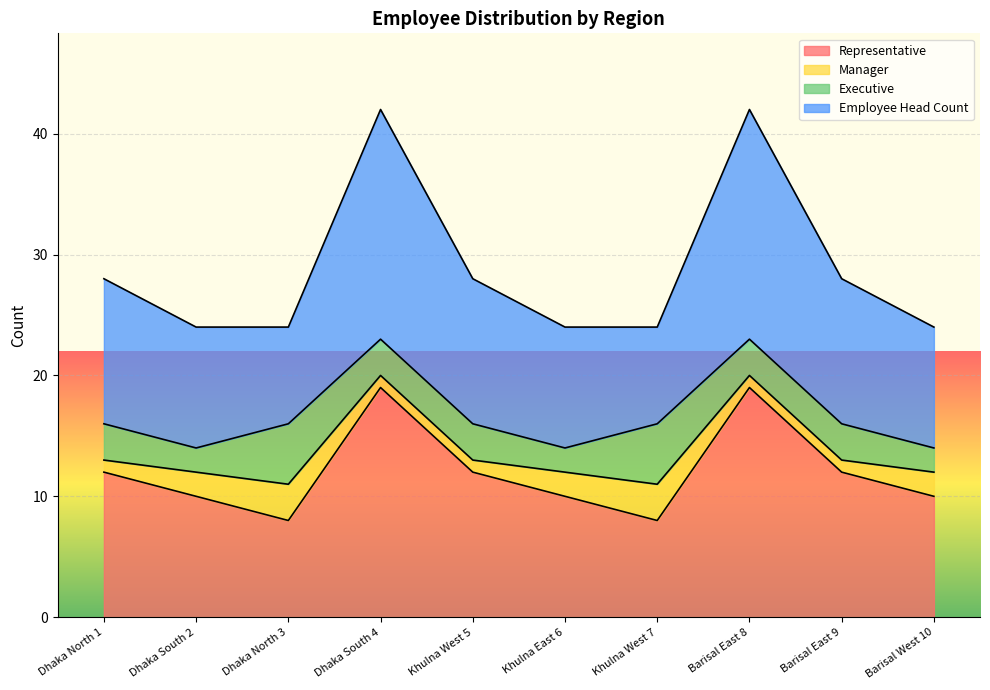

At which label is Employee Head Count closest to 15?

Dhaka North 1